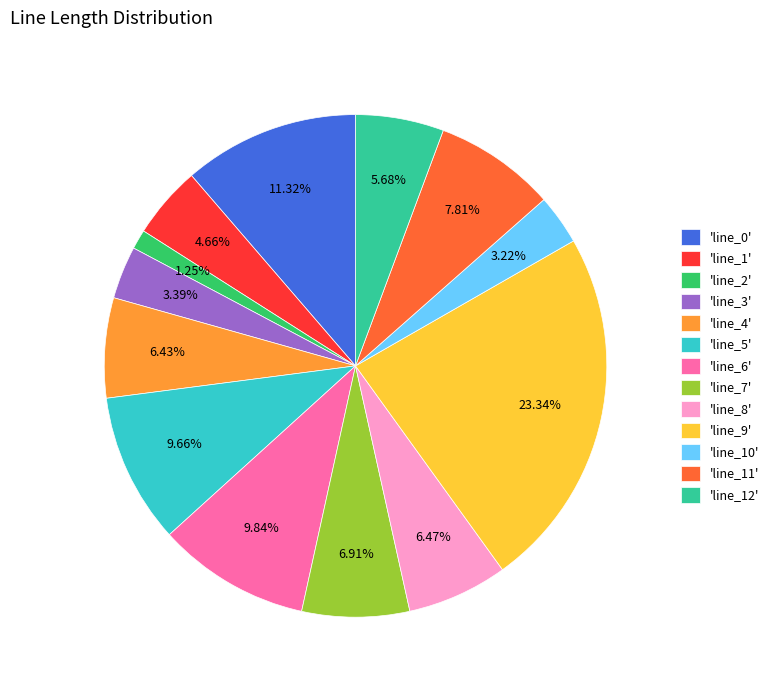

Between 'line_1' and 'line_7', which is larger?

'line_7'